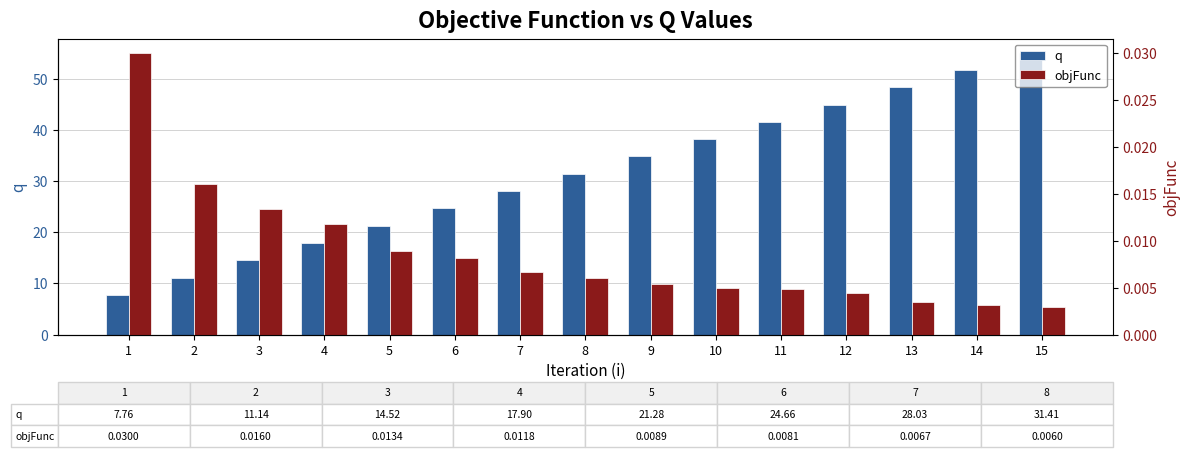

The q series shows 44.9 at 12. True or false?

True